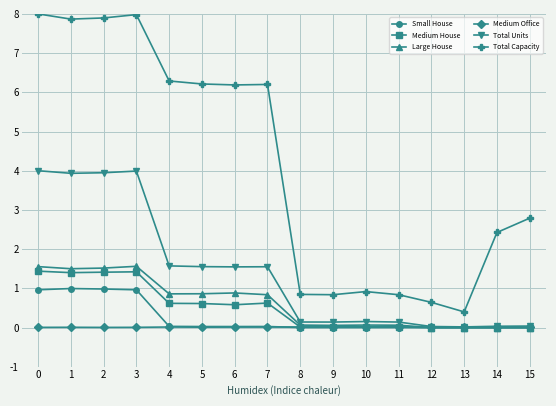

True or false: Small House and Total Capacity intersect in this chart.

False